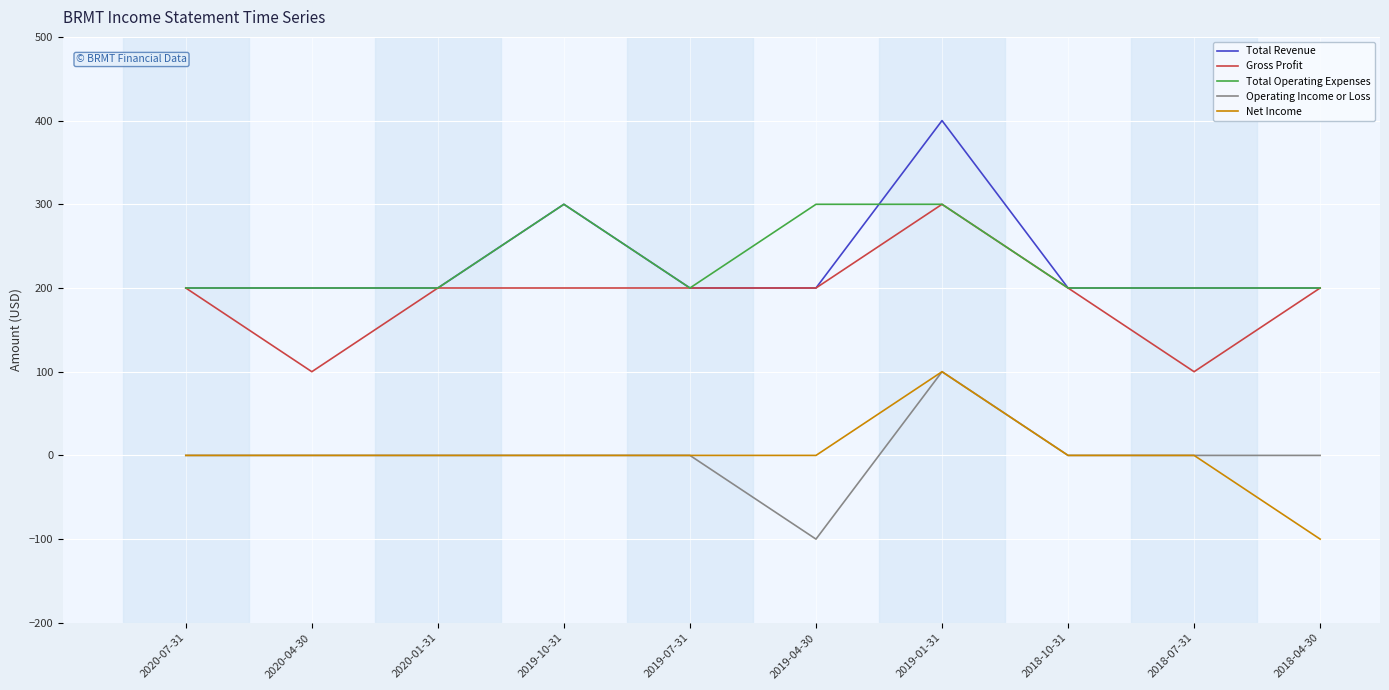

True or false: Operating Income or Loss and Total Revenue intersect in this chart.

False